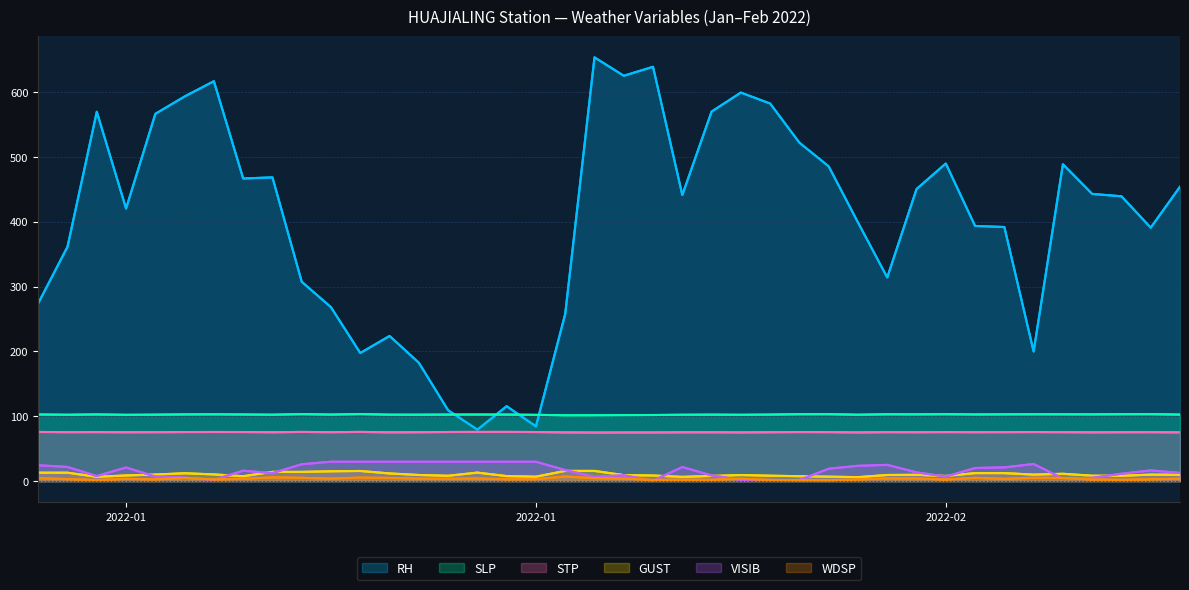

At how many categories does at least one series exceed 213?

33